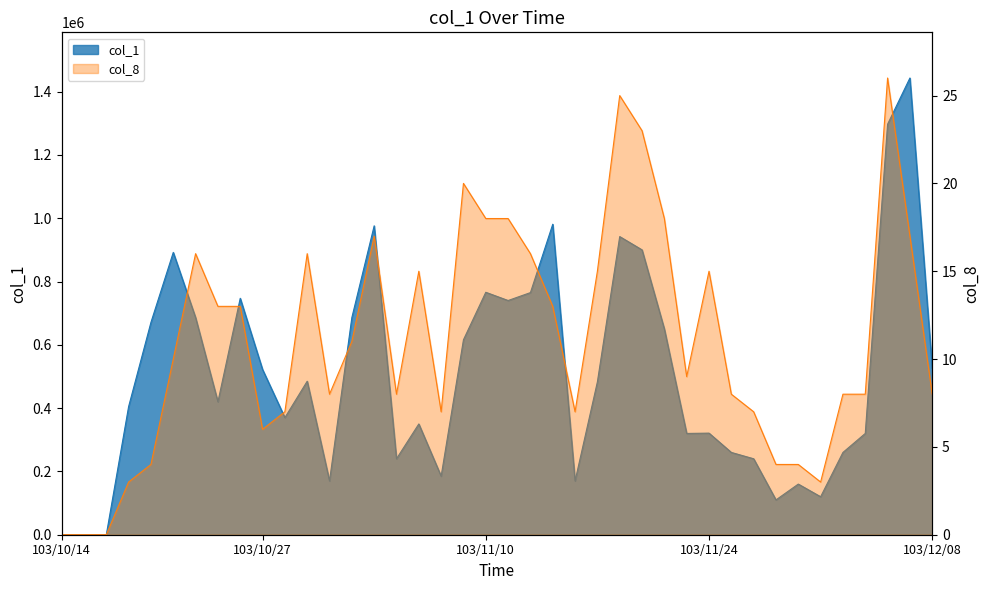

List the series in order of their peak value, lowest first.

col_8, col_1